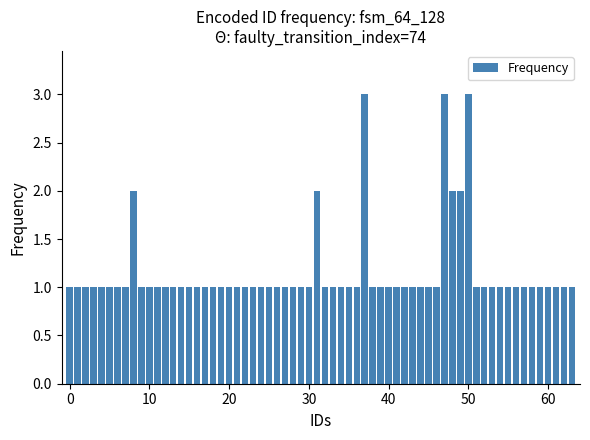

What is the greatest value displayed?

3